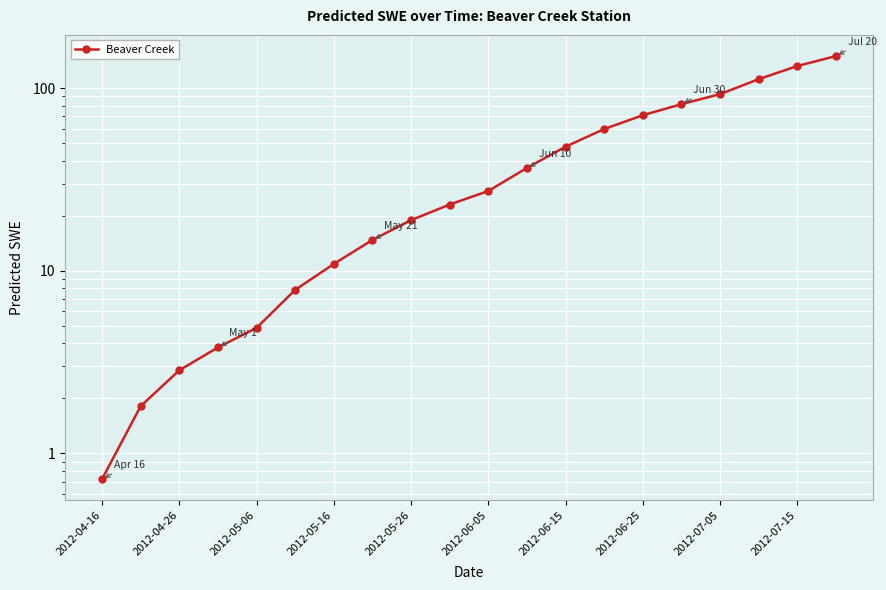

Which has a higher value, 19 or 12?

19